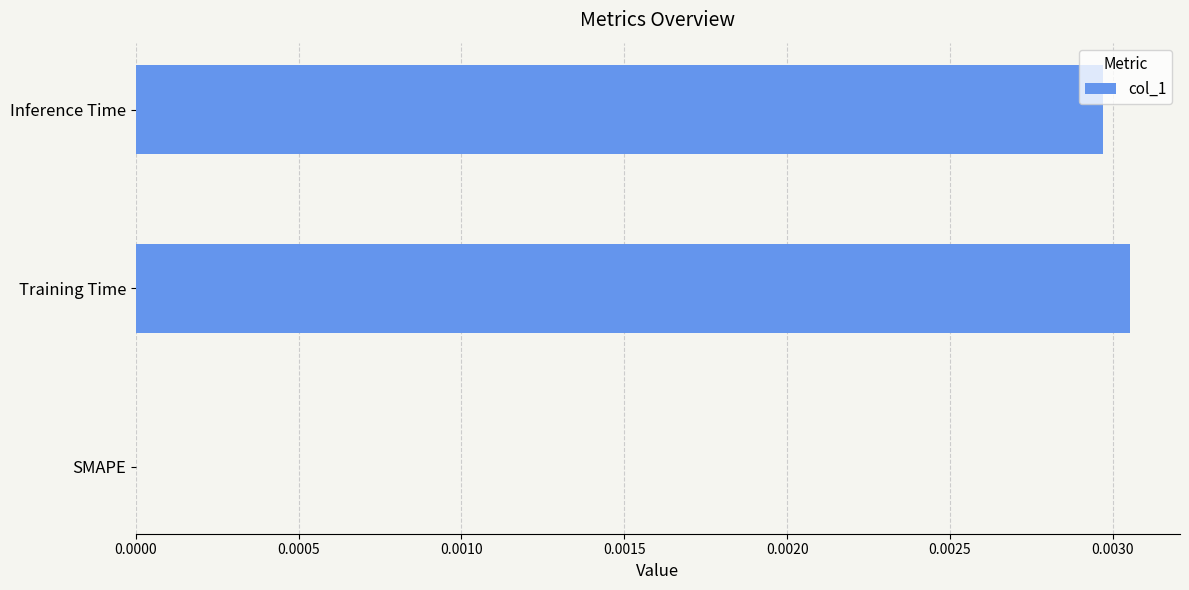

At which category does the chart reach its peak across all series?

Training Time